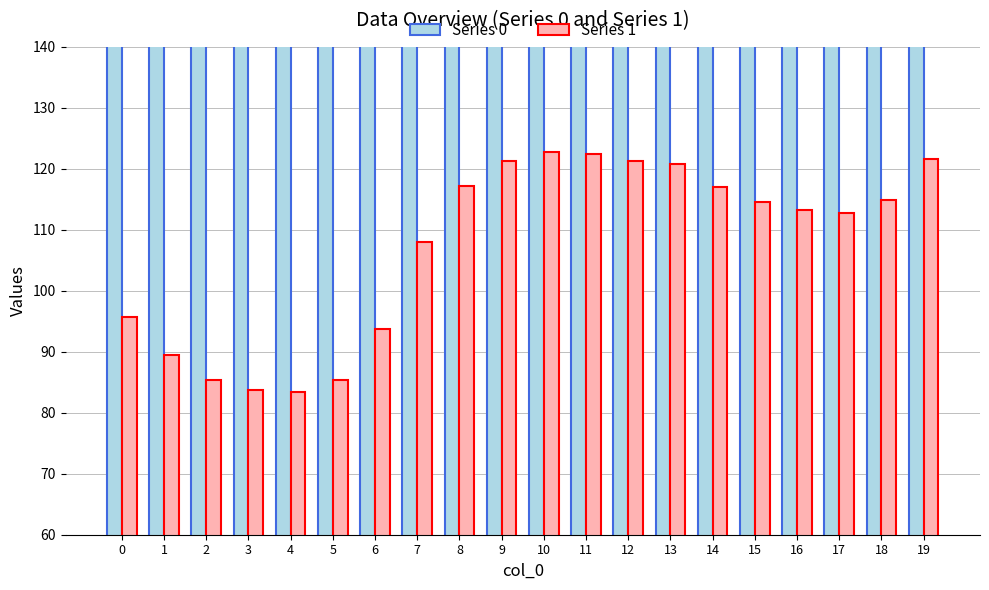

What is the difference between the highest and lowest values at 17?

189.3